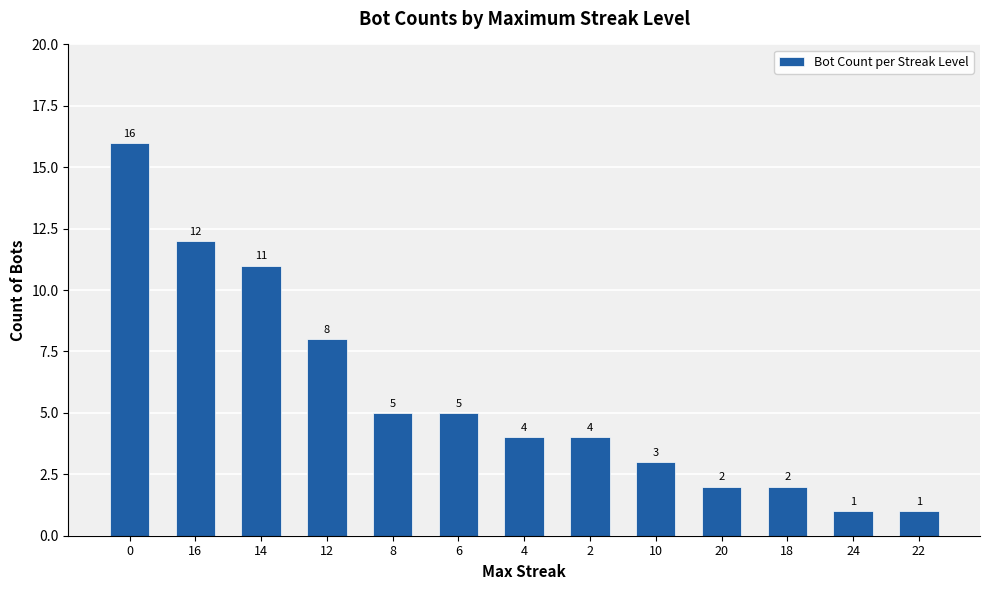

The chart shows a value of 5 at 6. True or false?

True